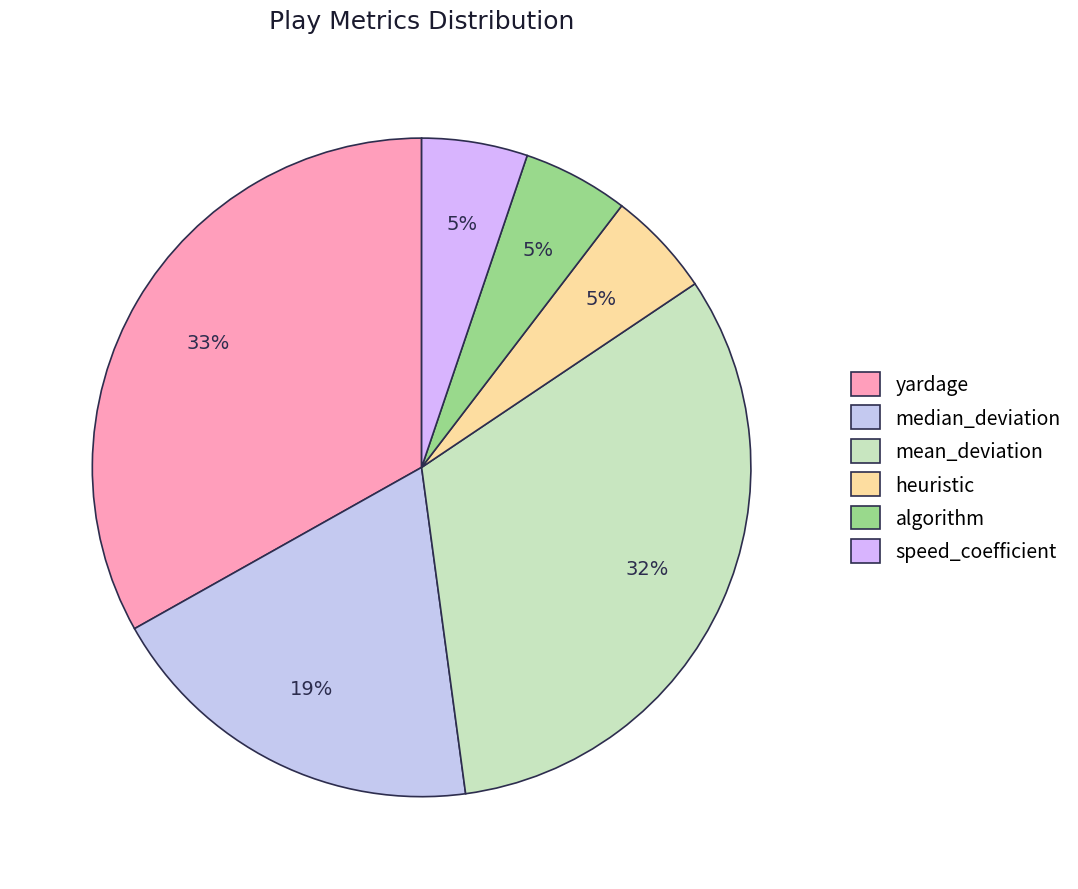

How many segments does this pie chart have?

6